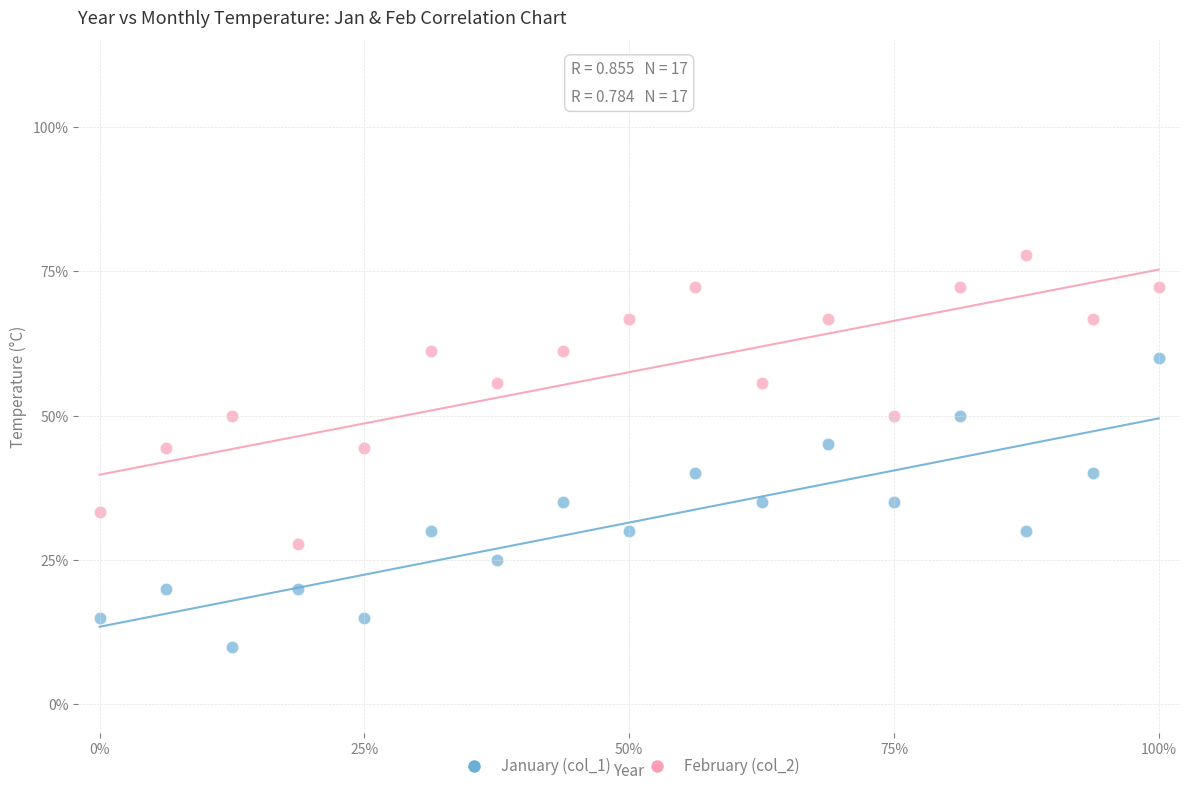

What are all the series names shown in the legend?

January (col_1), February (col_2)